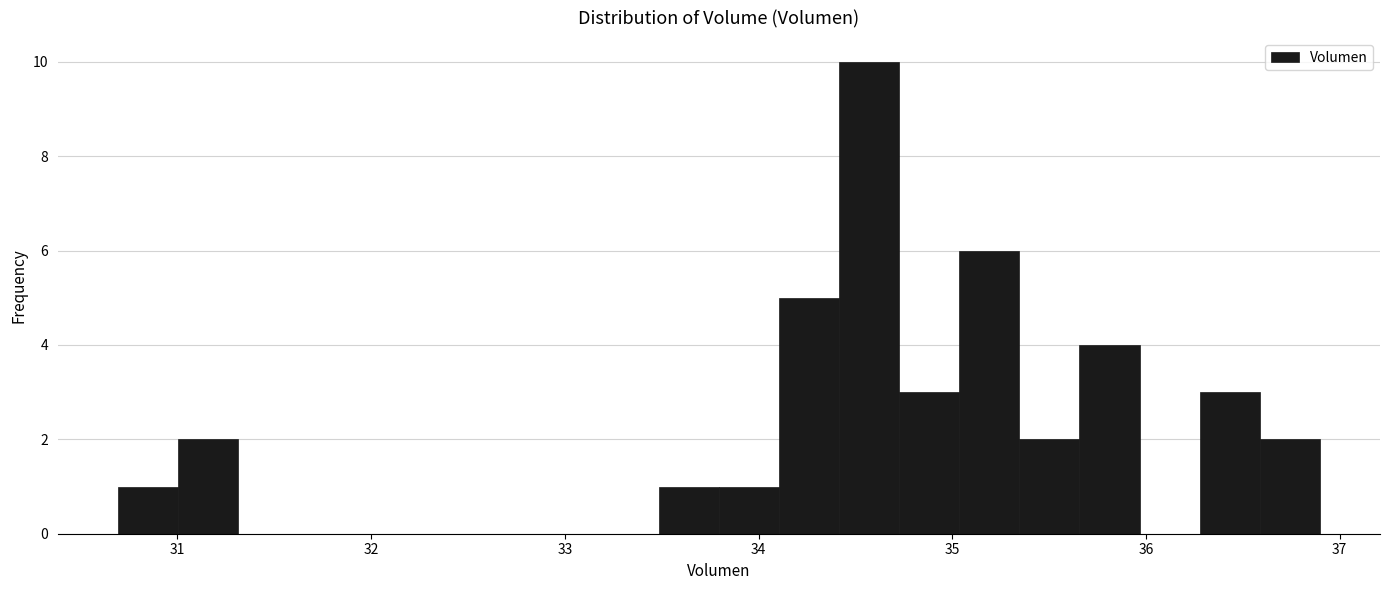

Around what value on the x-axis is the tallest bar? Give the approximate position of its centre, as read against the axis.

34.6